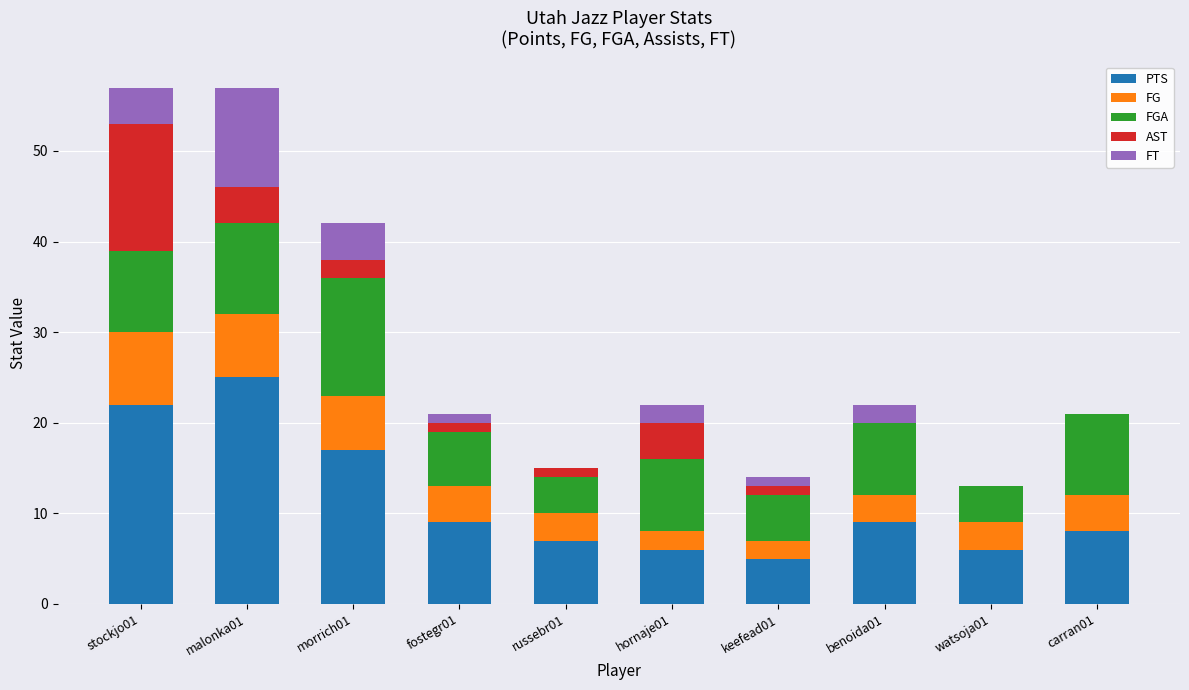

The value of PTS at carran01 is 14. True or false?

False